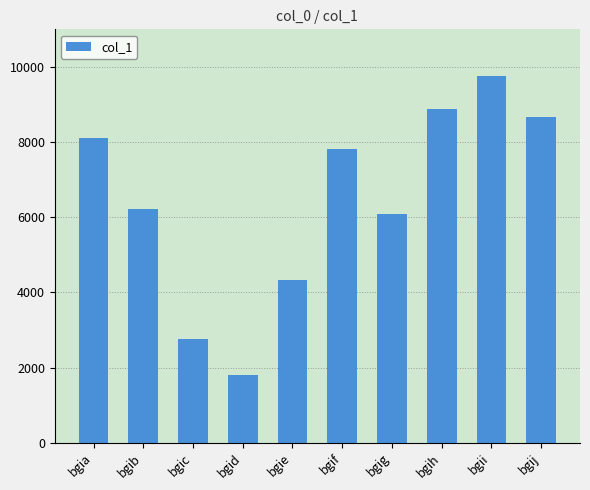

What is the smallest value displayed?

1815